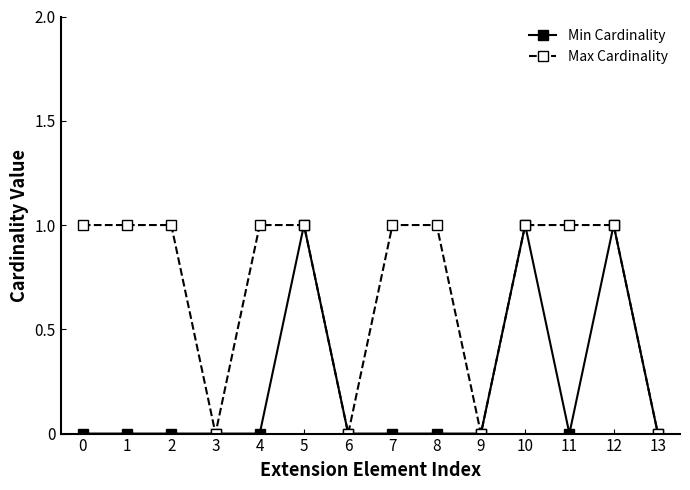

True or false: Min Cardinality has more than 2 interior local peaks.

True